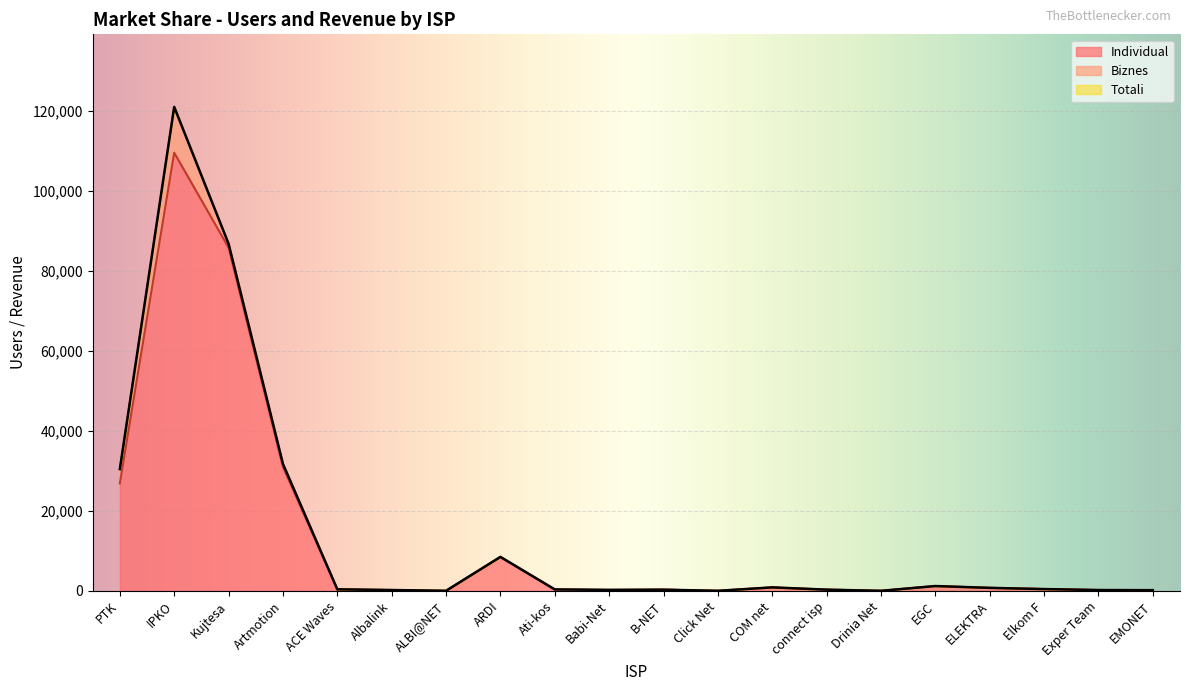

Is it true that Totali equals 260 at Babi-Net?

True